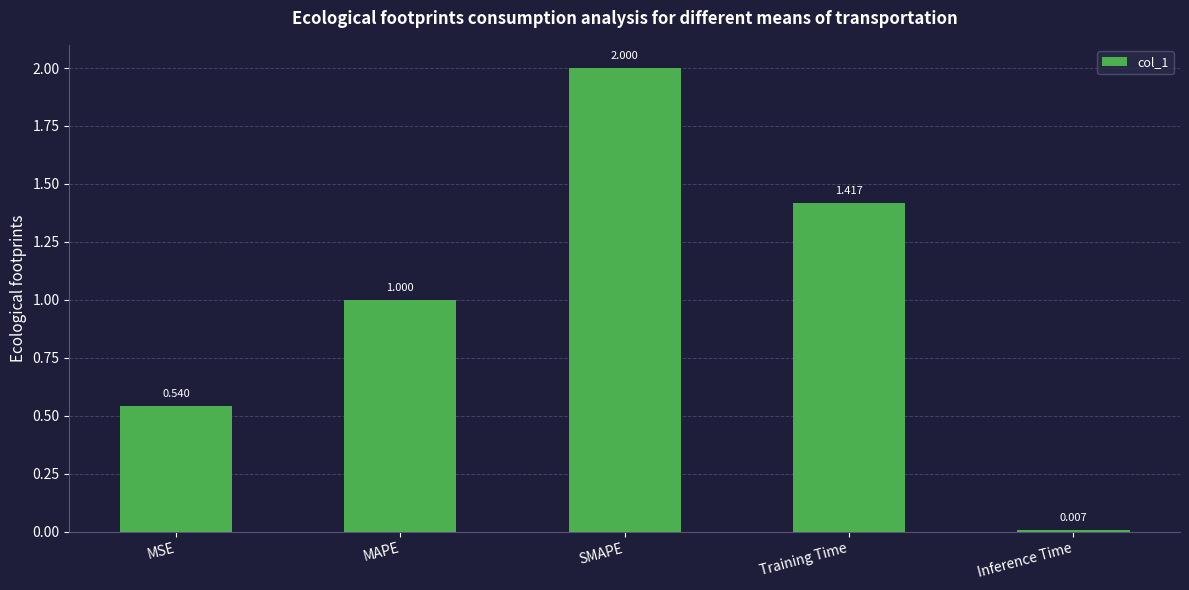

Between MAPE and MSE, which is larger?

MAPE